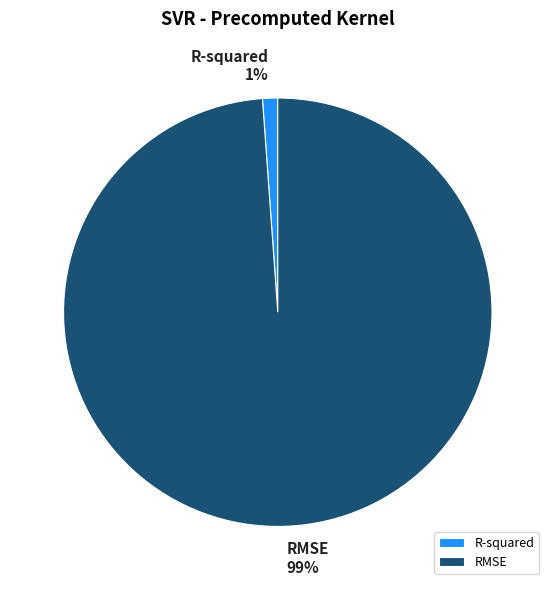

To the nearest percent, what percentage of the pie is RMSE?

99%